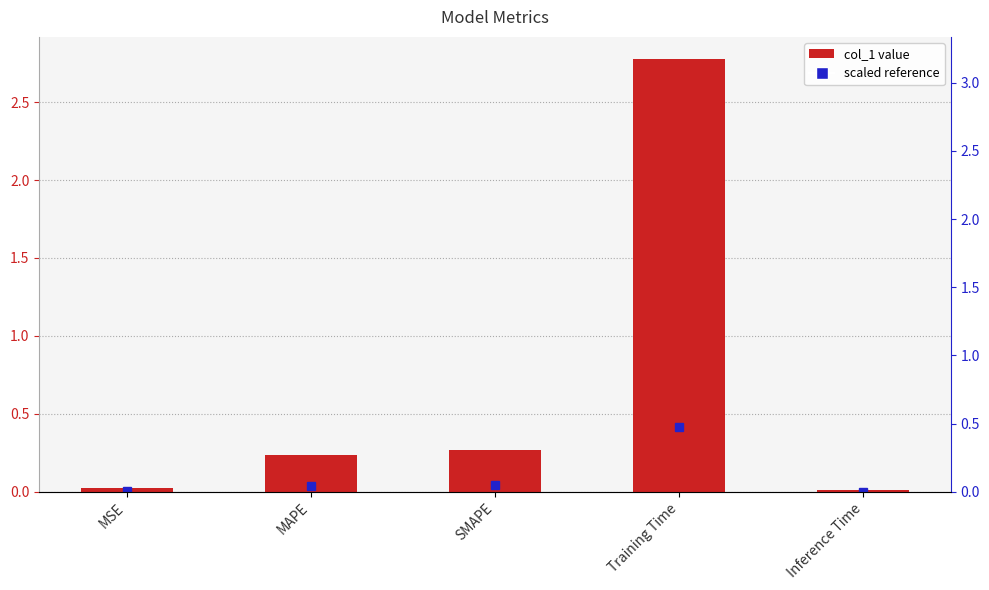

What position from the left is MSE?

1